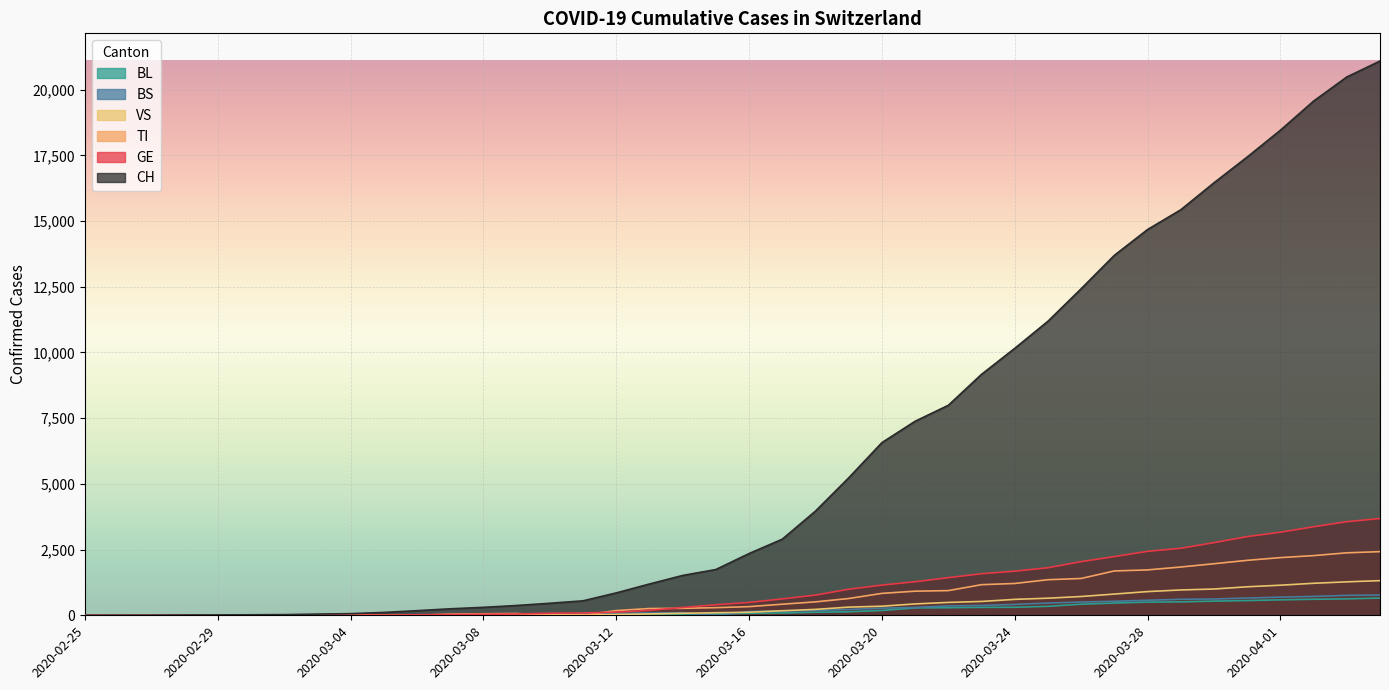

How many lines are shown in the chart?

6